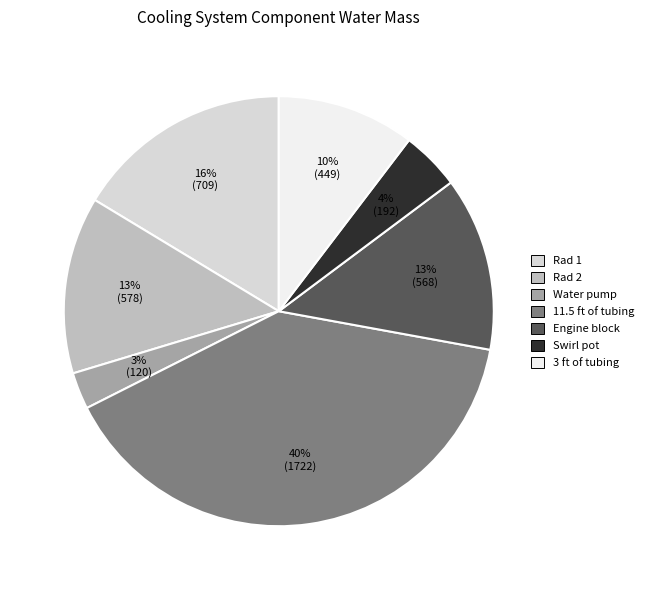

Combined, do Engine block and Swirl pot account for over 50%?

No